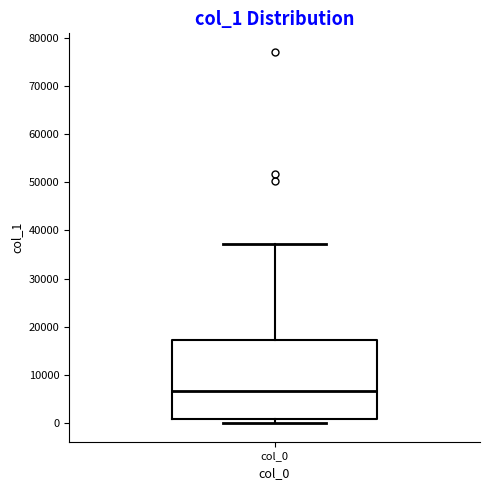

Transcribe this box plot: give where the median line is, the range the box spans, and where the two whiskers end, as read against the y-axis. The values are not printed on the chart, so give them approximately, as read against the axis.

median 7000, box 1000 to 17000, whiskers 0 to 37000